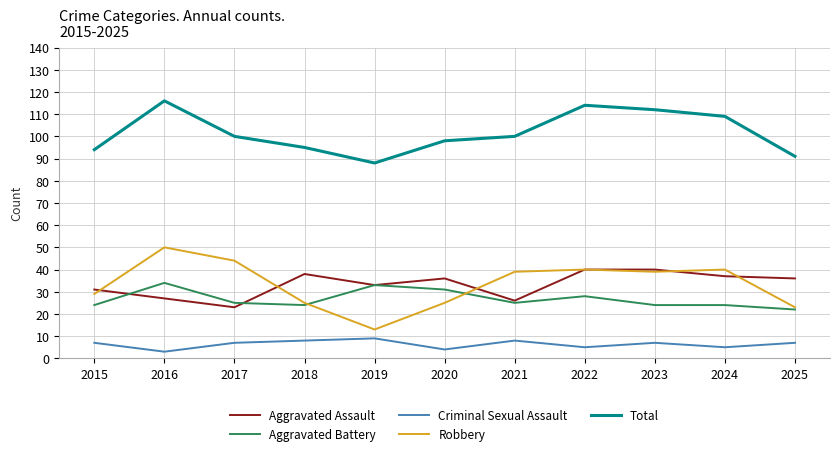

Does the chart have visible grid lines?

Yes